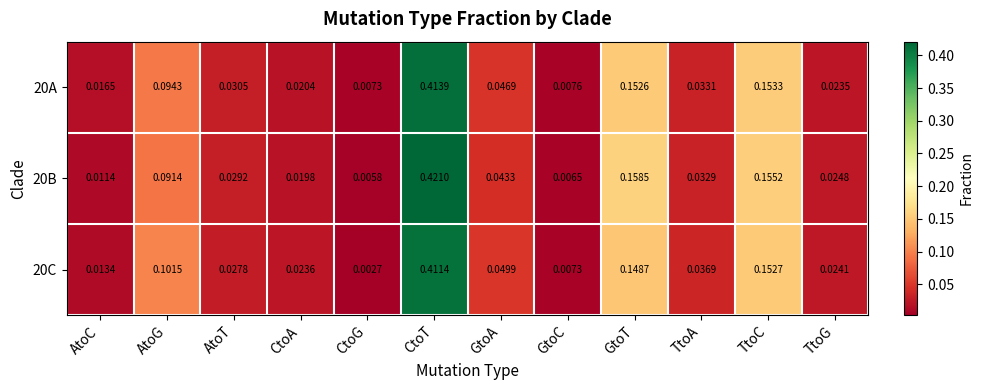

At which category is the sum across all series the highest?

CtoT